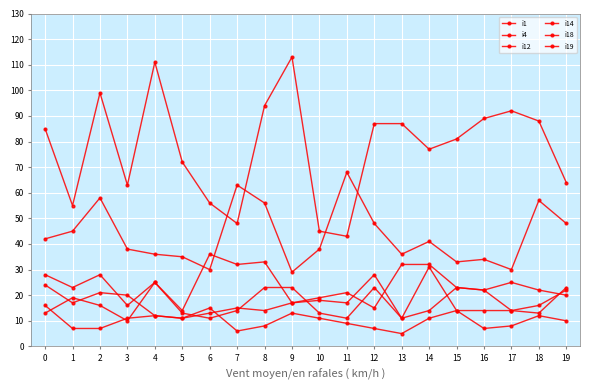

How many series are shown in this chart?

6